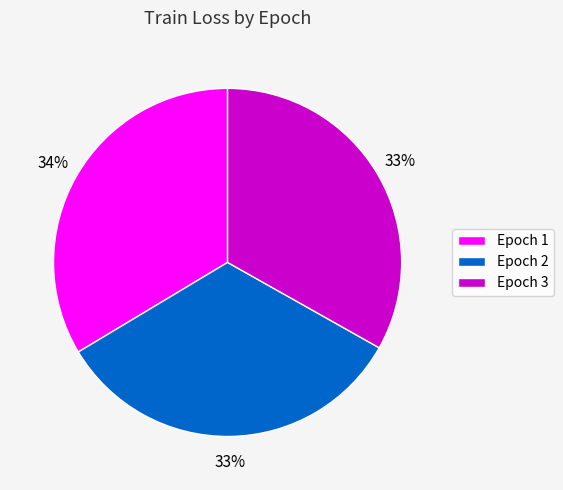

Is it true that Epoch 2 is 33% of the pie?

True